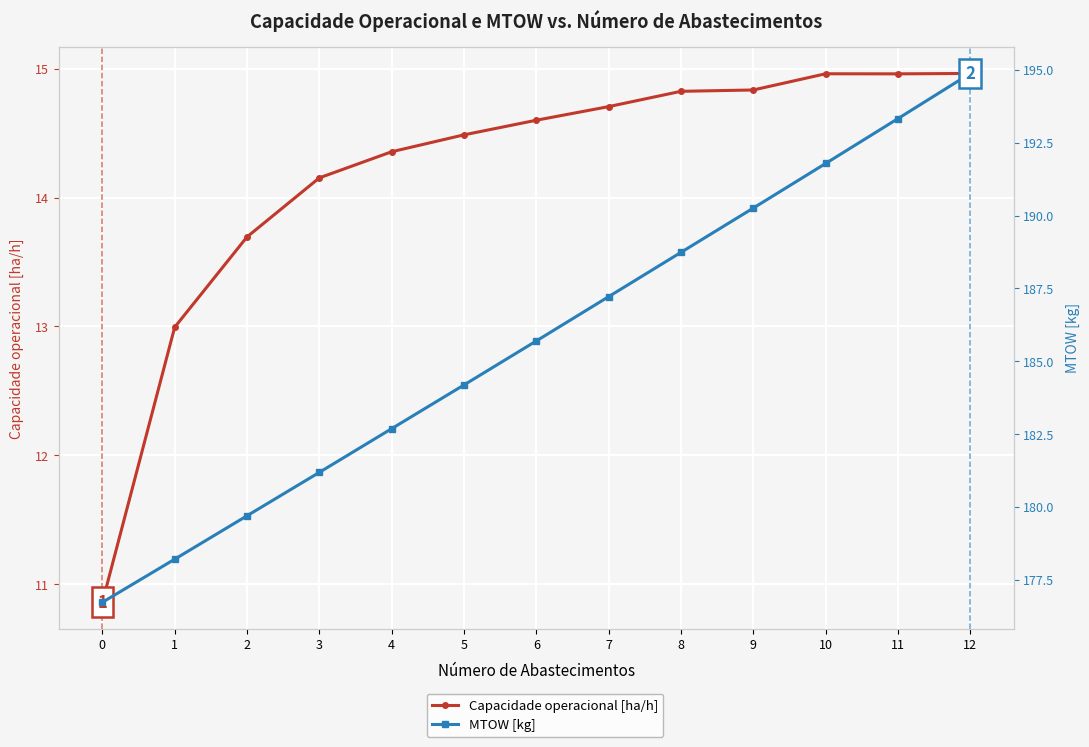

In Capacidade operacional [ha/h], how many points are higher than both neighbors (excluding endpoints)?

1